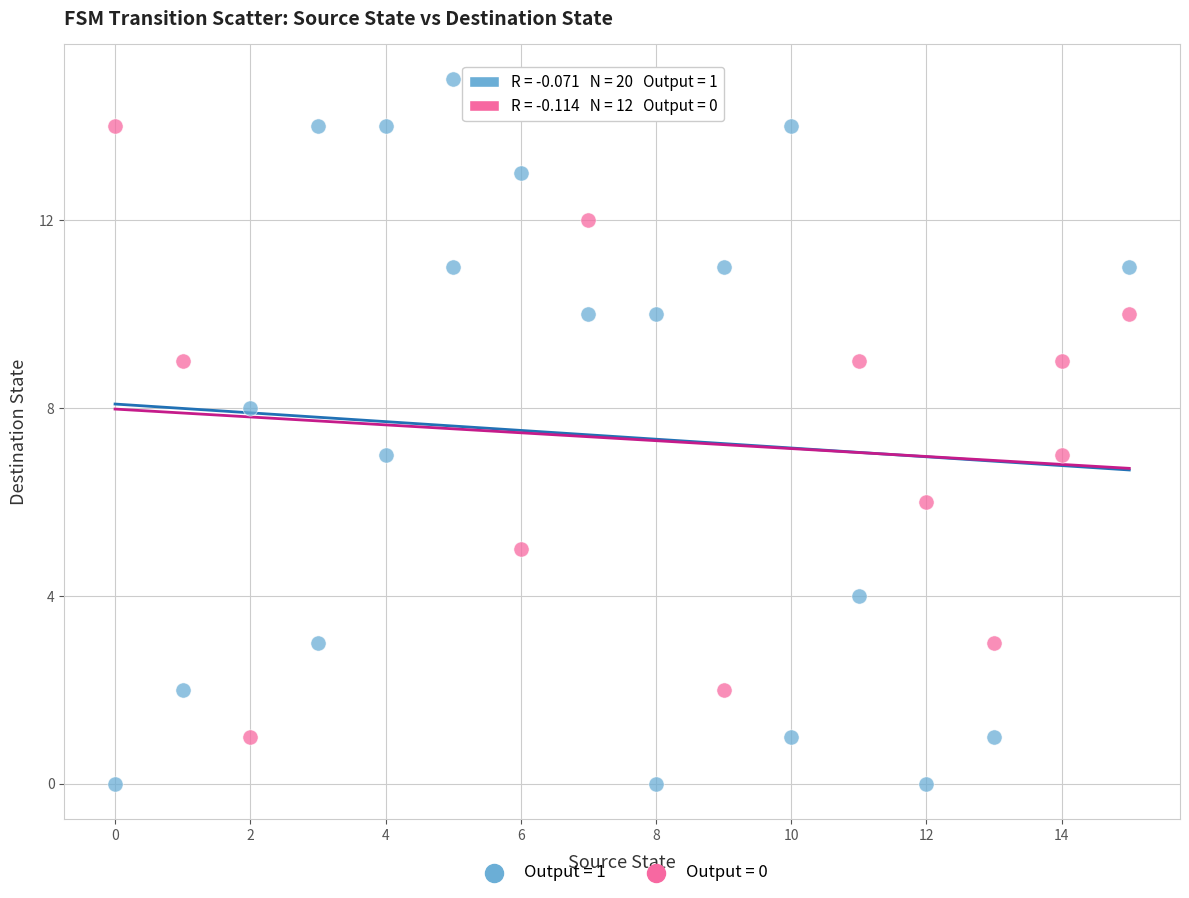

Which series contains the highest Y value?

Output = 1